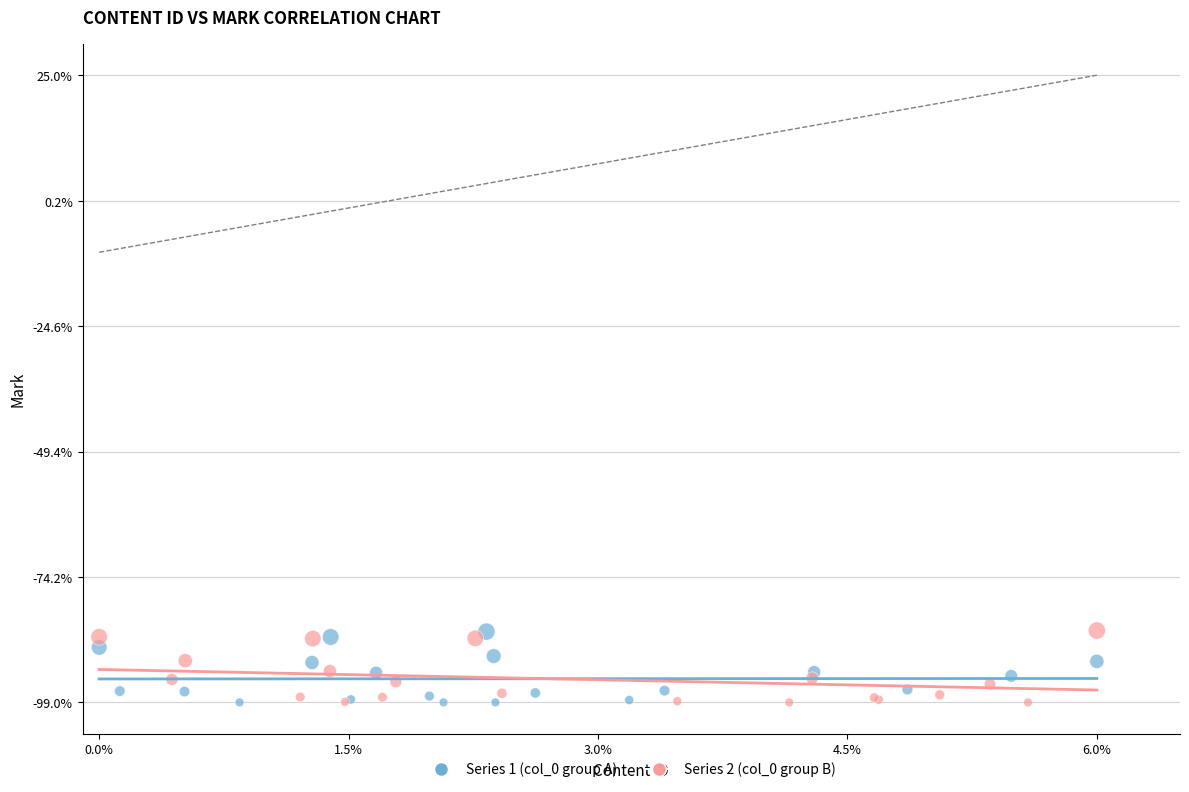

What are all the series names shown in the legend?

Series 1 (col_0 group A), Series 2 (col_0 group B)